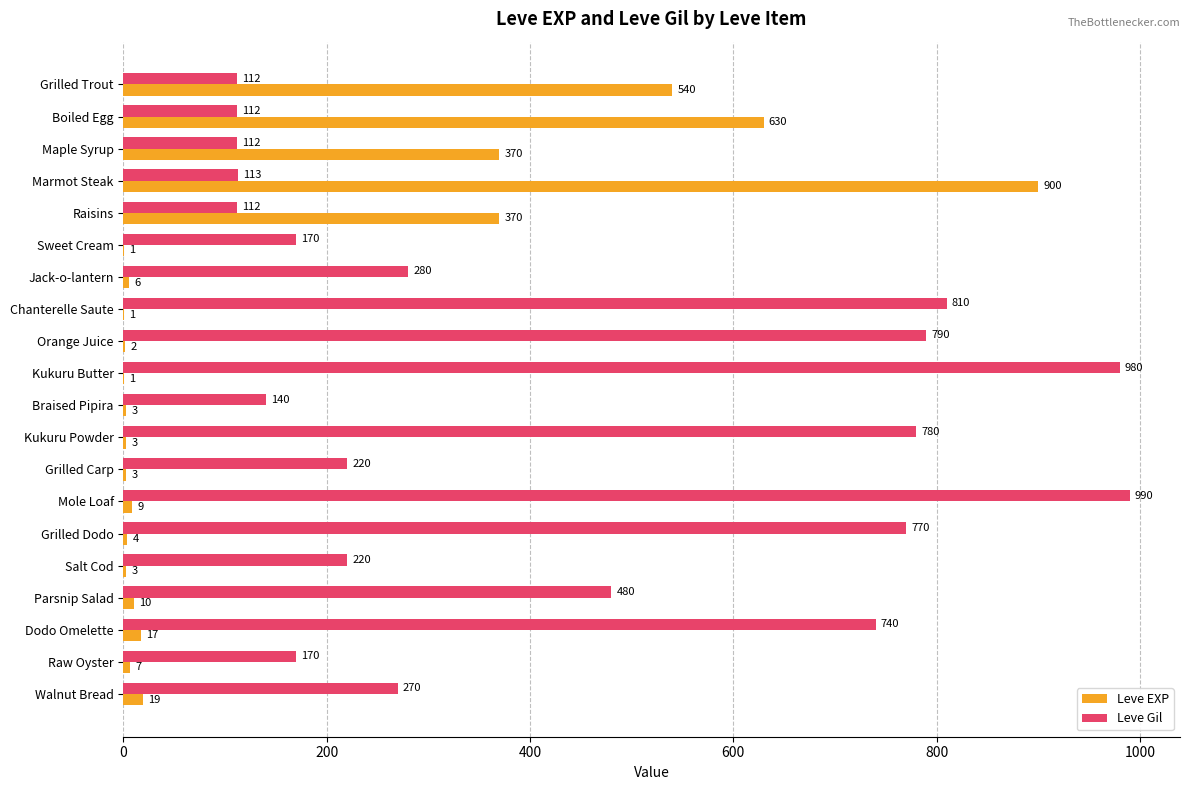

Which series has the widest spread of values?

Leve EXP